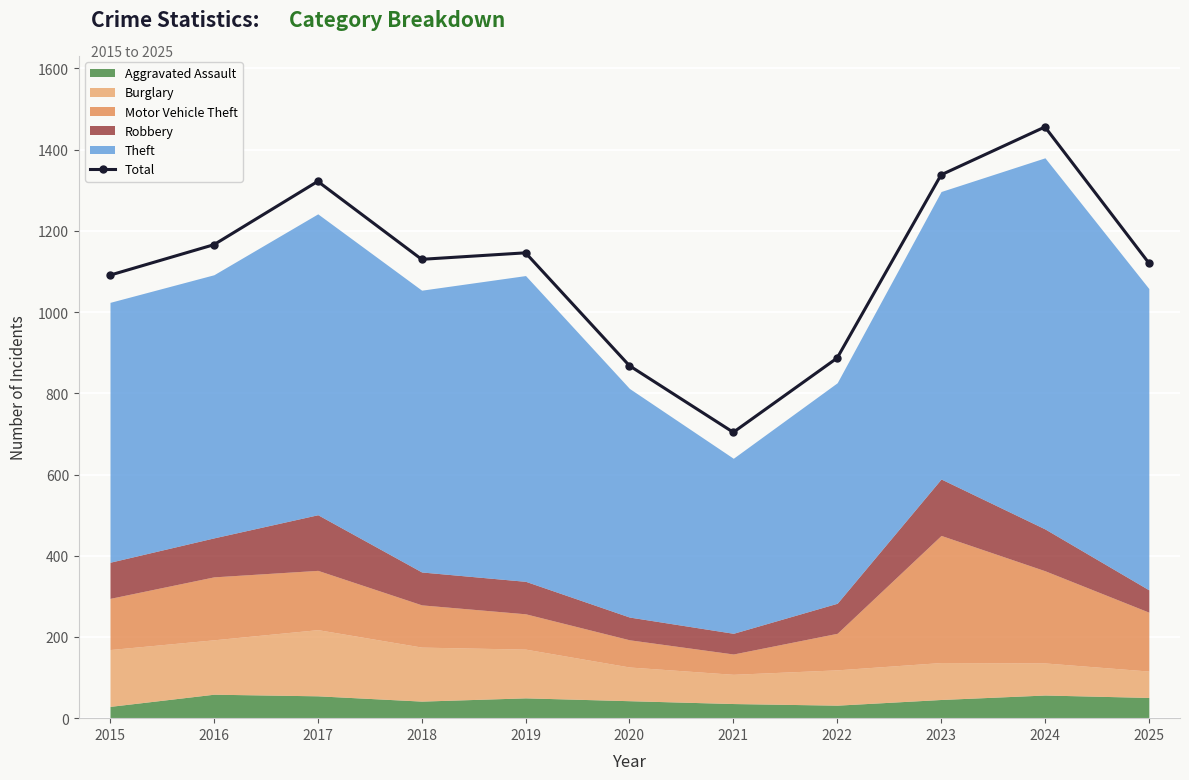

Rank the categories by value from lowest to highest.

2021, 2020, 2022, 2015, 2025, 2018, 2019, 2016, 2017, 2023, 2024